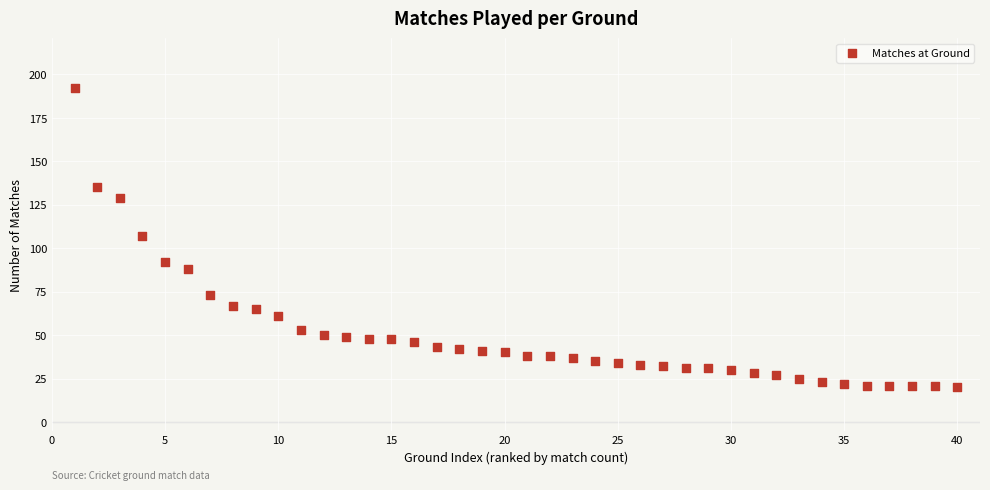

What is the range of X values (max minus min)?

39